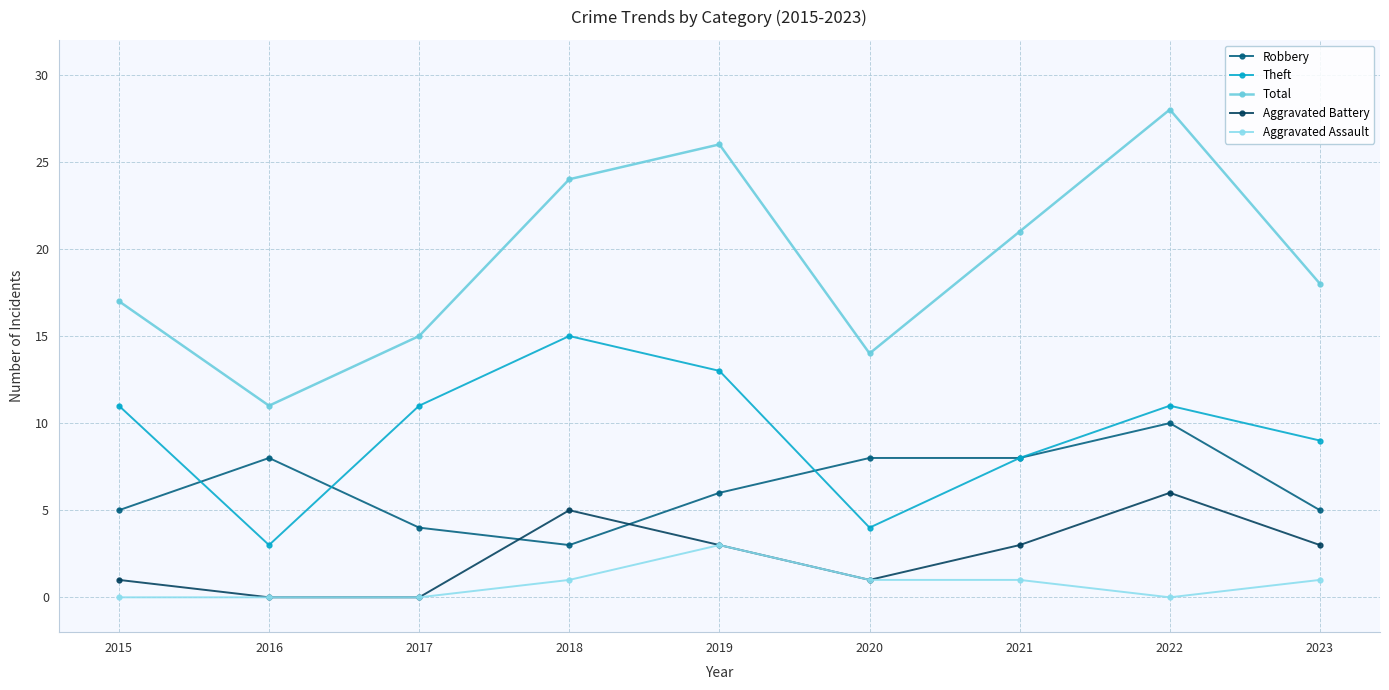

What is the difference between the maximum and minimum values in the Aggravated Battery series?

6